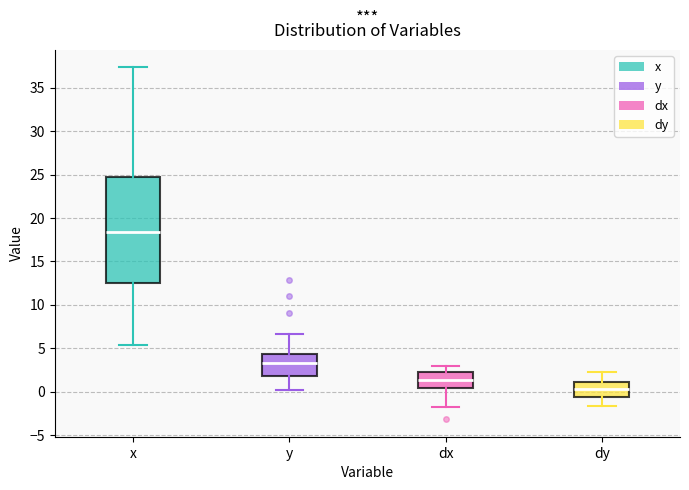

Where does the lower whisker of the box for dy end on the y-axis? The values are not printed on the chart, so give them approximately, as read against the axis.

-1.5